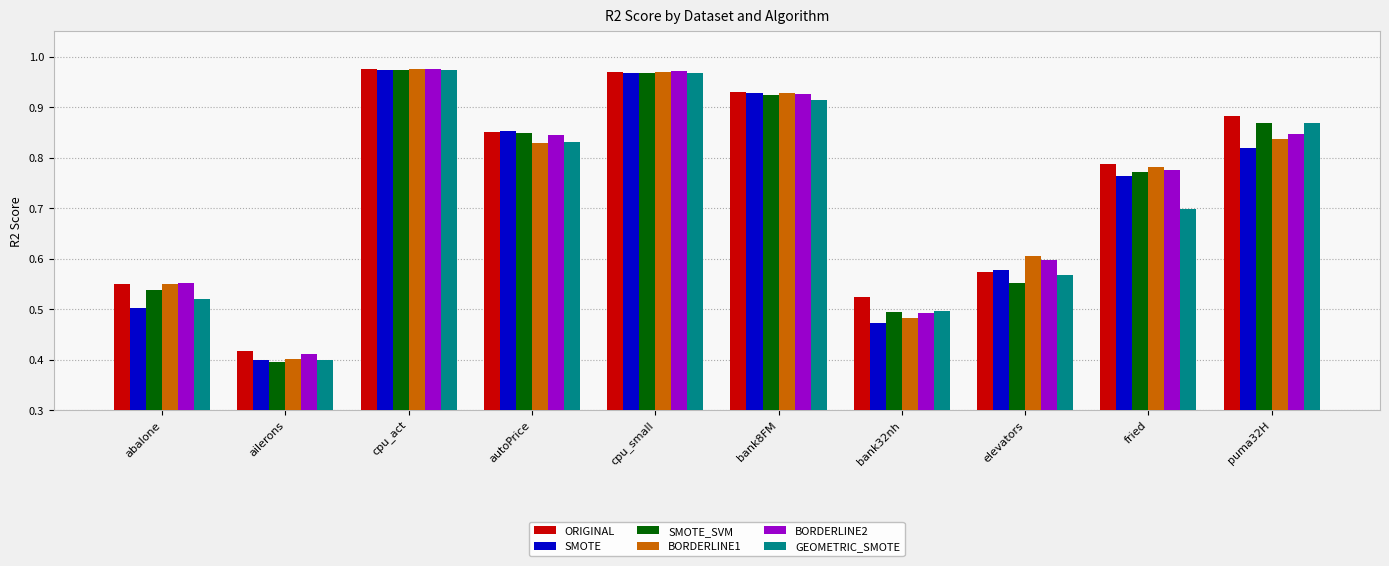

Is the value of BORDERLINE2 at fried greater than the value of SMOTE at autoPrice?

No